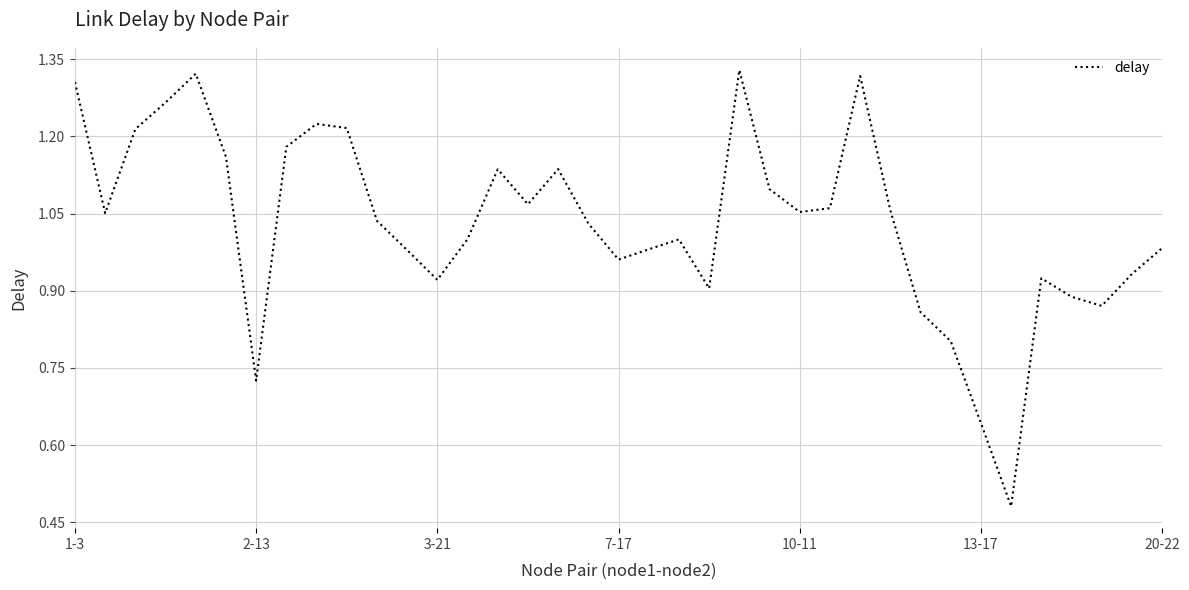

What is the difference between the maximum and minimum values?

0.8